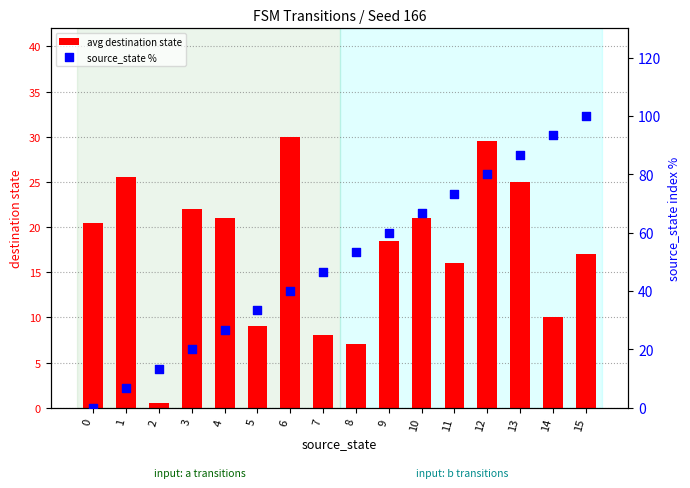

Which series reaches the minimum Y coordinate?

source_state %